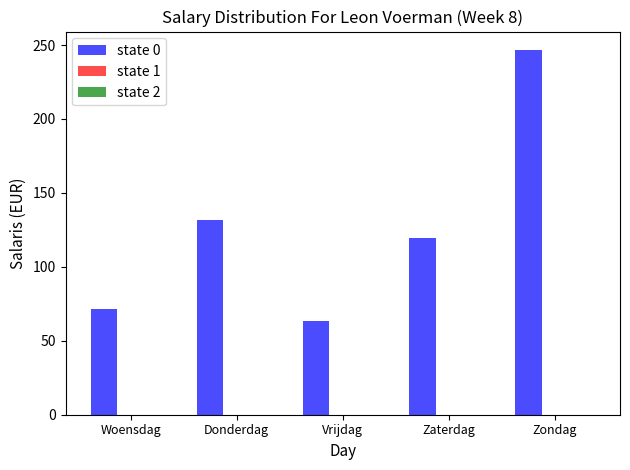

Reading left to right, list all the values displayed in this chart.

71.6	131.3	63.7	119.4	246.8